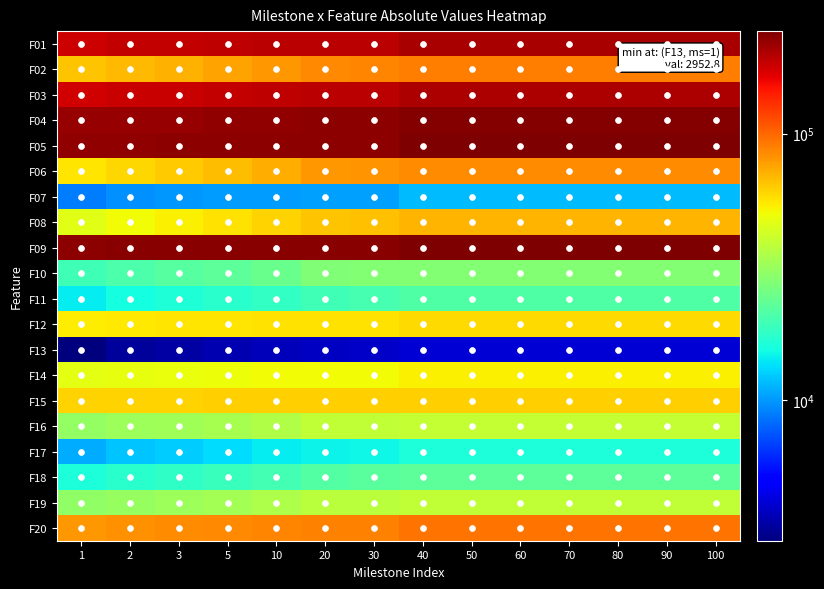

Reading right to left, extract all data points from this chart.

F01: 206380.0	206380.0	206380.0	206380.0	206380.0	206380.0	206133.0	193861.0	193637.0	192336.0	189751.0	186674.0	184807.0	178986.0
F02: 90338.9	90338.9	90338.9	90338.9	90338.9	90338.9	90288.7	86832.6	85818.6	80114.9	75549.0	71489.7	68189.9	64604.3
F03: 204372.0	204372.0	204372.0	204372.0	204372.0	204372.0	204196.0	191385.0	190898.0	188728.0	186409.0	184355.0	182572.0	177864.0
F04: 238467.0	238467.0	238467.0	238193.0	238193.0	236416.0	236415.0	228166.0	228046.0	224589.0	223428.0	222129.0	221331.0	219744.0
F05: 242406.0	242406.0	242406.0	242216.0	242217.0	240719.0	240623.0	230493.0	230358.0	229739.0	229047.0	227782.0	226696.0	224418.0
F06: 83994.8	83994.8	83994.8	83994.8	83994.8	83994.8	83994.8	81100.9	79904.4	72220.4	67243.9	62691.0	59623.0	56006.8
F07: 11542.8	11542.8	11542.8	11542.8	11542.8	11542.8	11519.5	10323.4	10292.8	10155.7	10069.7	9875.1	9549.2	8781.6
F08: 69336.6	69336.6	69336.6	69336.6	69336.6	69336.6	69336.6	65655.4	64939.8	61085.9	56515.3	52869.4	50497.1	46325.6
F09: 242925.0	242925.0	242925.0	242563.0	242388.0	240343.0	240247.0	232636.0	232597.0	232434.0	232154.0	231837.0	231520.0	230157.0
F10: 28096.3	28096.3	28096.3	28096.3	28096.3	28096.3	28052.9	27926.3	27678.7	24264.9	22920.5	21783.6	20729.3	19491.1
F11: 21059.1	21059.1	21059.1	21059.1	21059.1	21059.1	21059.1	19995.5	19547.5	18147.5	17308.3	16263.5	15493.1	14370.2
F12: 58190.3	58190.3	58190.3	58190.3	58190.3	58190.3	58151.3	56496.7	56431.0	56401.4	55909.6	55241.8	54847.2	53757.3
F13: 4165.4	4165.4	4165.4	4165.4	4165.4	4165.4	4165.4	3901.5	3863.3	3704.5	3593.4	3447.2	3298.0	2952.8
F14: 53280.8	53280.8	53280.8	53280.8	53280.8	53280.8	53240.7	50403.6	50175.6	49919.2	49164.2	48515.1	47988.8	46923.4
F15: 61988.0	61988.0	61988.0	61988.0	61988.0	61957.2	61957.2	61680.3	61670.9	61482.5	61302.9	61102.3	60931.0	60332.7
F16: 39703.6	39703.6	39703.6	39703.6	39703.6	39703.6	39703.6	39013.8	38883.4	35583.1	34065.8	32662.3	31985.1	30352.0
F17: 16219.9	16219.9	16219.9	16219.9	16219.9	16219.9	16211.5	15037.0	14765.0	14338.1	13410.0	12538.7	12056.0	10902.2
F18: 22899.8	22899.8	22899.8	22899.8	22899.8	22899.8	22875.8	22203.1	21772.6	19980.3	18906.7	17780.9	17376.5	16140.3
F19: 38589.9	38589.9	38589.9	38589.9	38589.9	38589.9	38520.8	37755.5	37611.9	34743.7	33227.5	31966.9	31152.1	29826.2
F20: 95455.6	95455.6	95455.6	95455.6	95455.6	95455.6	95305.8	89395.7	89154.4	87872.1	86337.7	83897.1	83057.0	80480.4